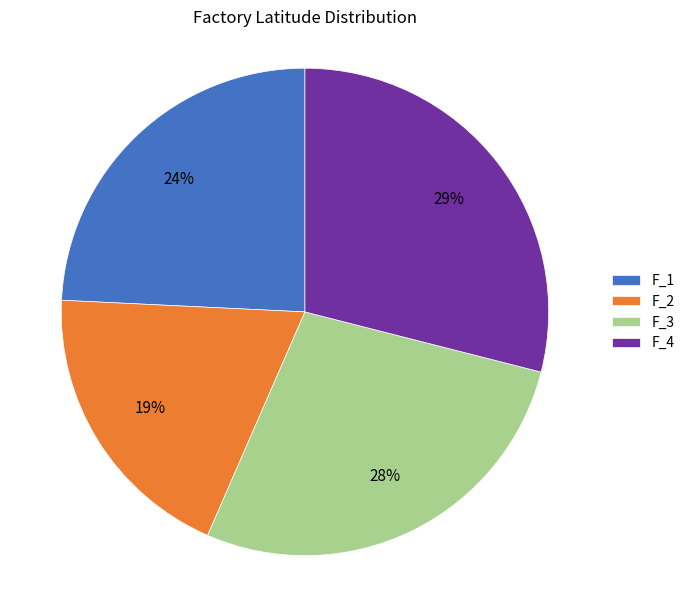

To the nearest percent, what percentage of the pie is F_3?

28%